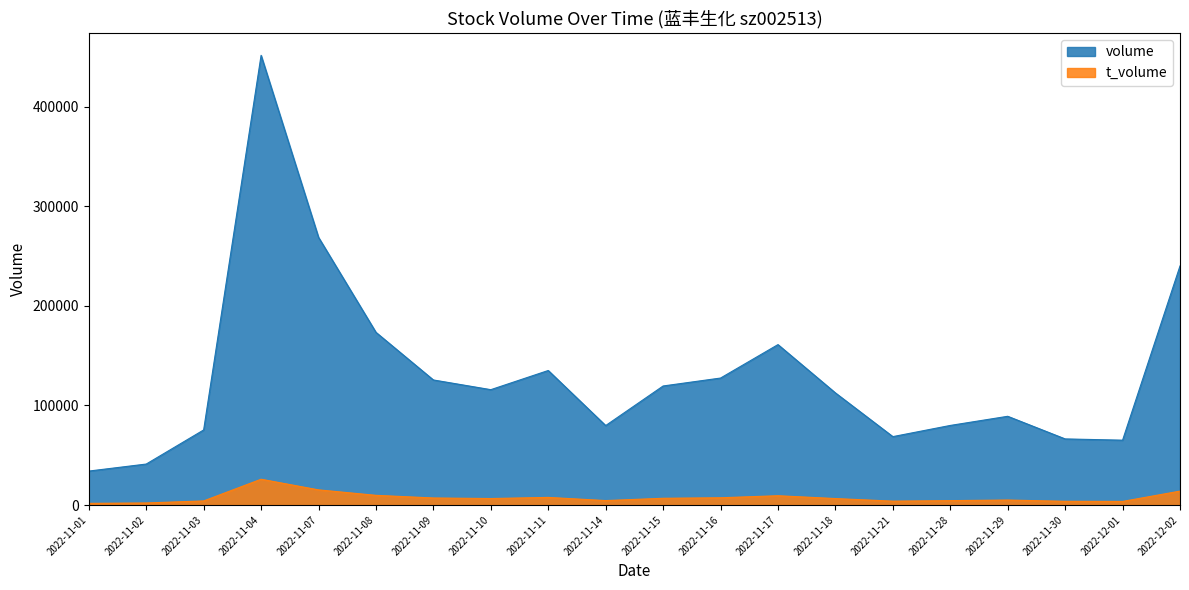

What is the highest value of the volume series?

451770